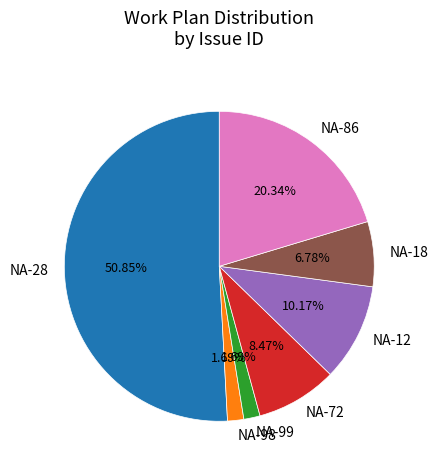

Combined, what portion of the pie is NA-28 and NA-18?

57.6%